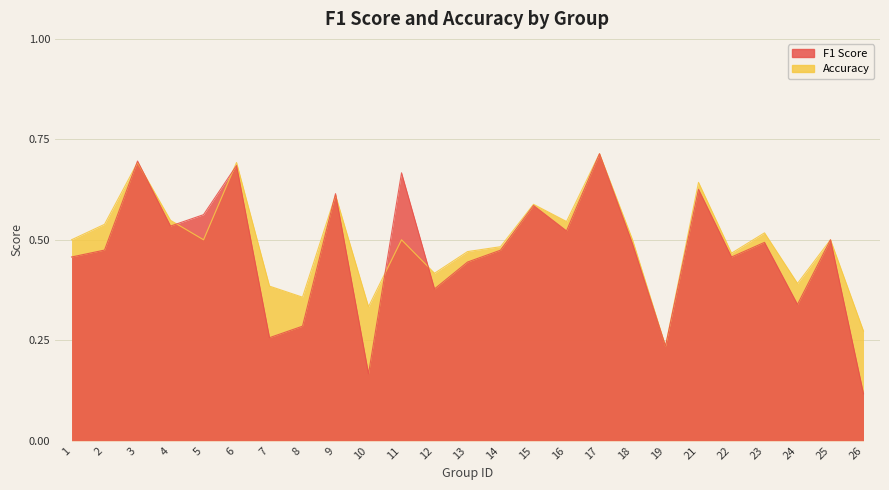

Does the chart display data point markers on the line(s)?

No